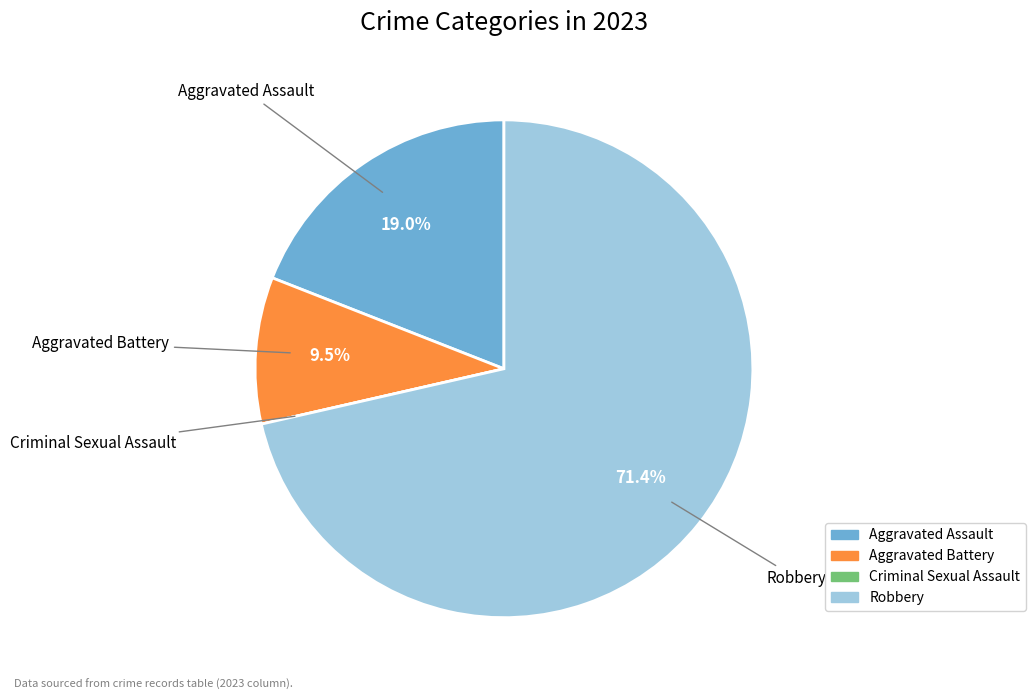

To the nearest percent, what is the difference between the Aggravated Assault and Aggravated Battery slice percentages?

10%